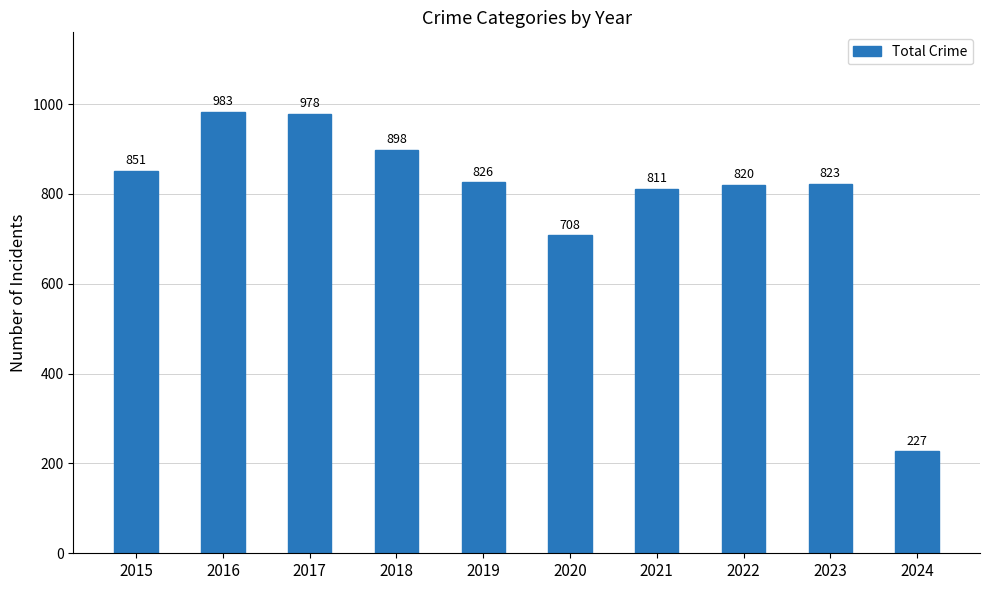

What is the difference between the maximum and minimum values?

756